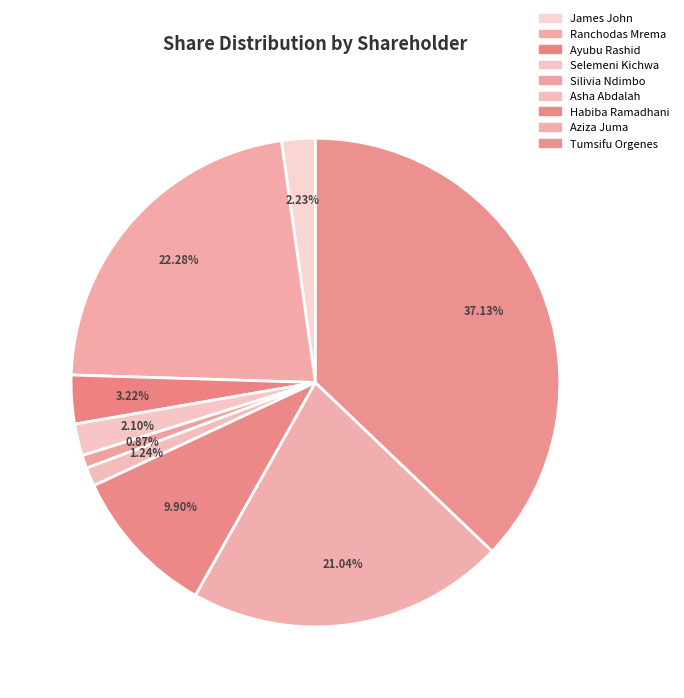

How many slices are in this pie chart?

9